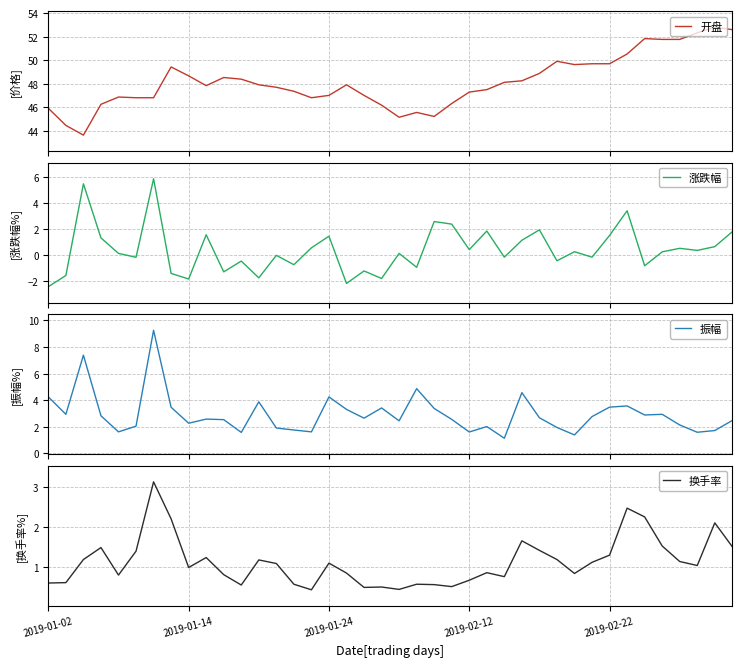

Which series changed the most between 9 and 15?

开盘